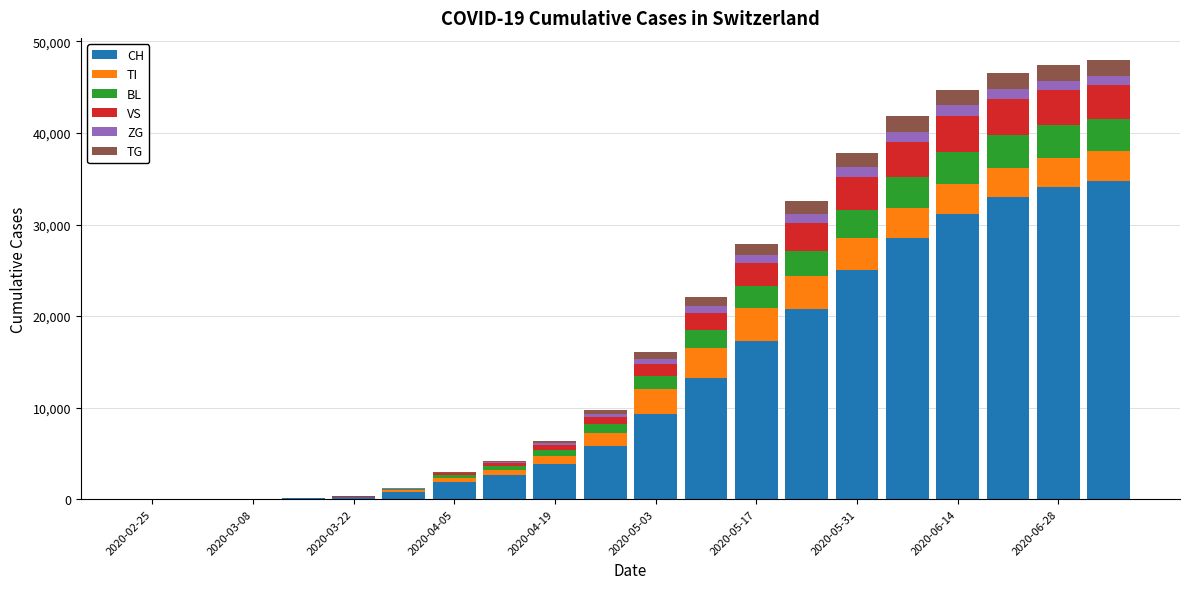

What are all the series names shown in the legend?

CH, TI, BL, VS, ZG, TG